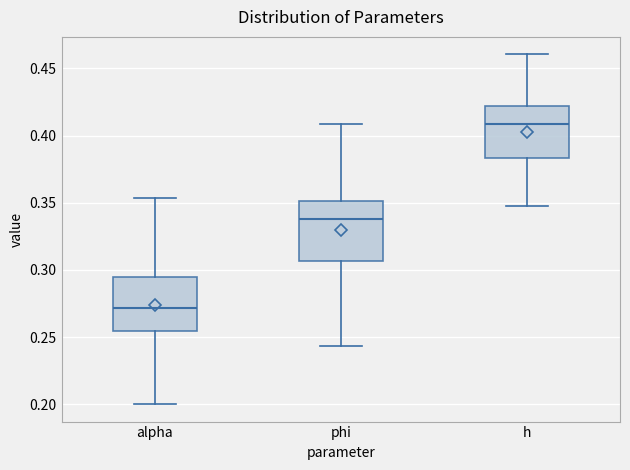

Where does the median line of the box for phi sit on the y-axis? The values are not printed on the chart, so give them approximately, as read against the axis.

0.340